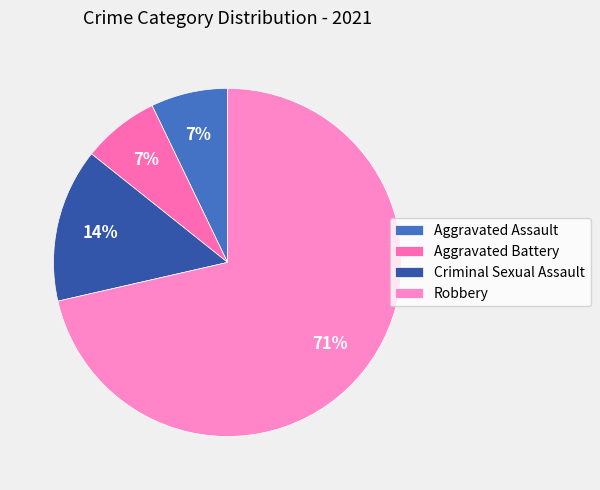

Rank the categories by value from lowest to highest.

Aggravated Assault, Aggravated Battery, Criminal Sexual Assault, Robbery